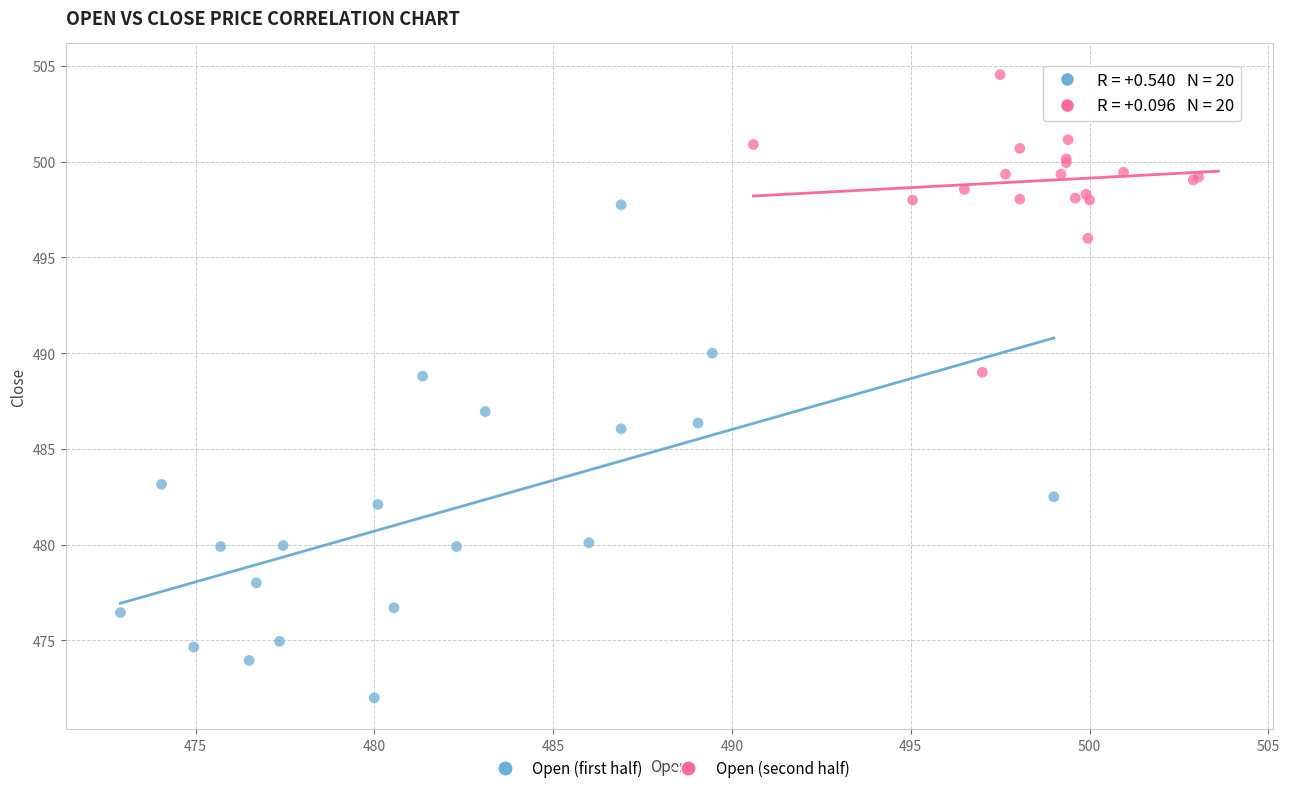

Which series contains the highest Y value?

Open (second half)